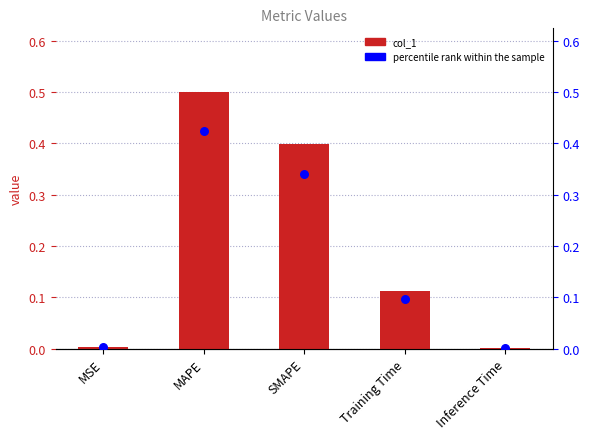

Which series reaches the maximum Y coordinate?

col_1